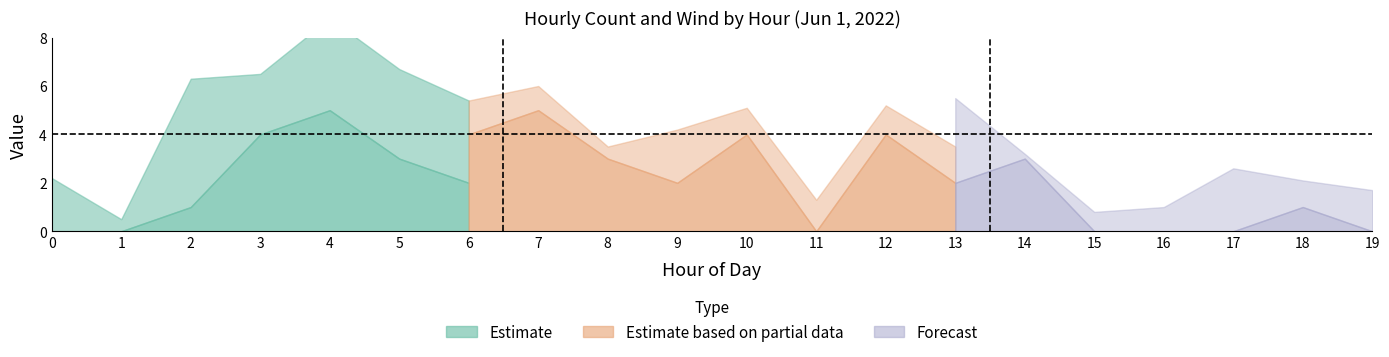

Is it true that count_upper equals 5.0 at 14?

False